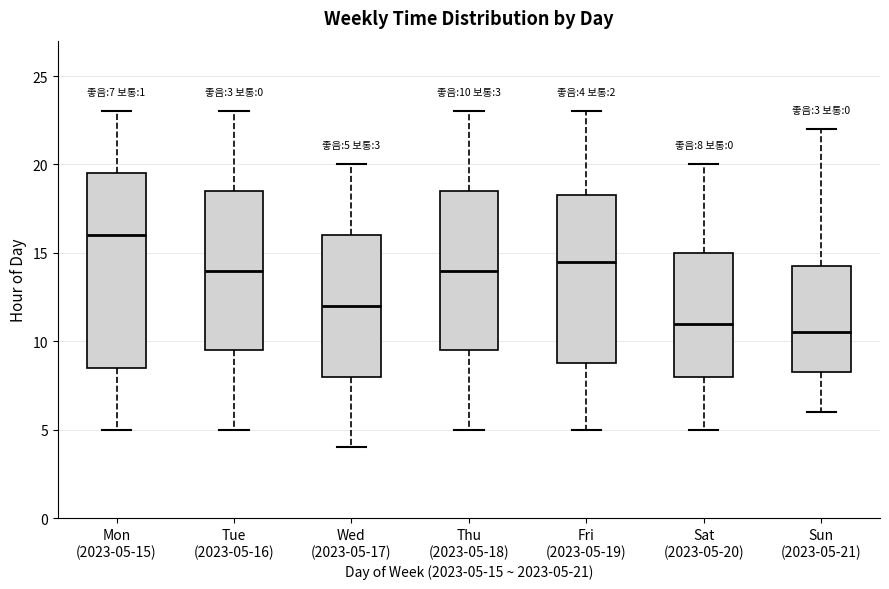

Which box has the lowest median line?

Sun (2023-05-21)